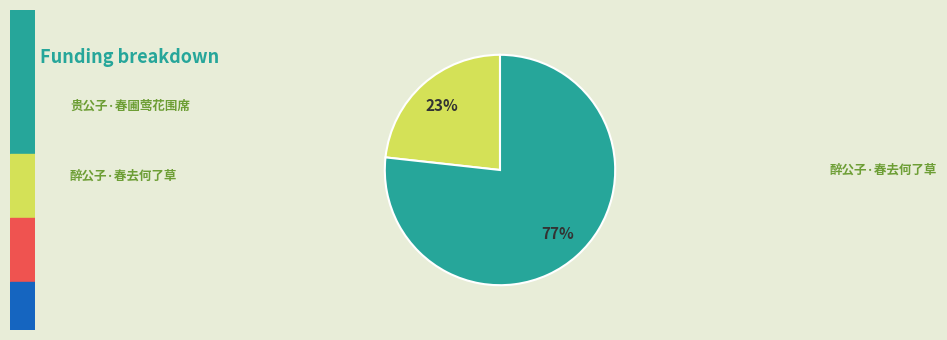

To the nearest percent, what is the average slice percentage?

50%